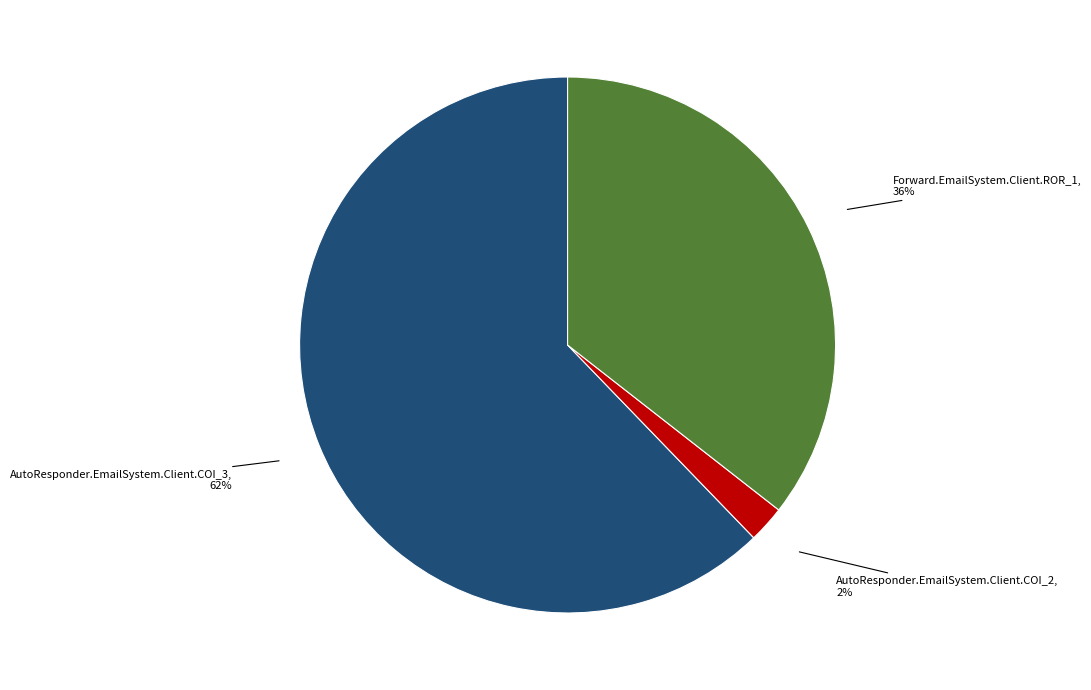

How many segments does this pie chart have?

3